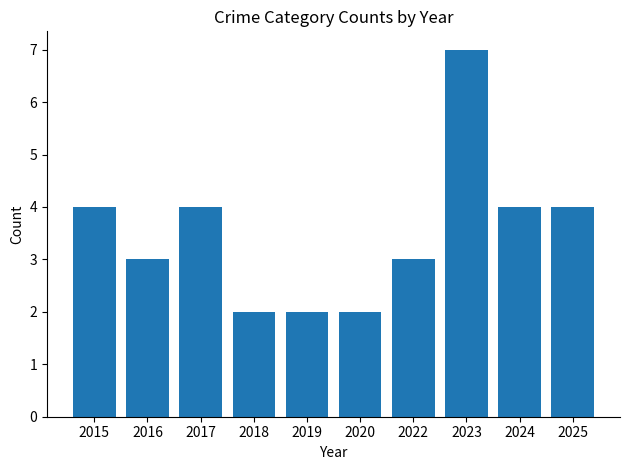

Read the value at 2022.

3